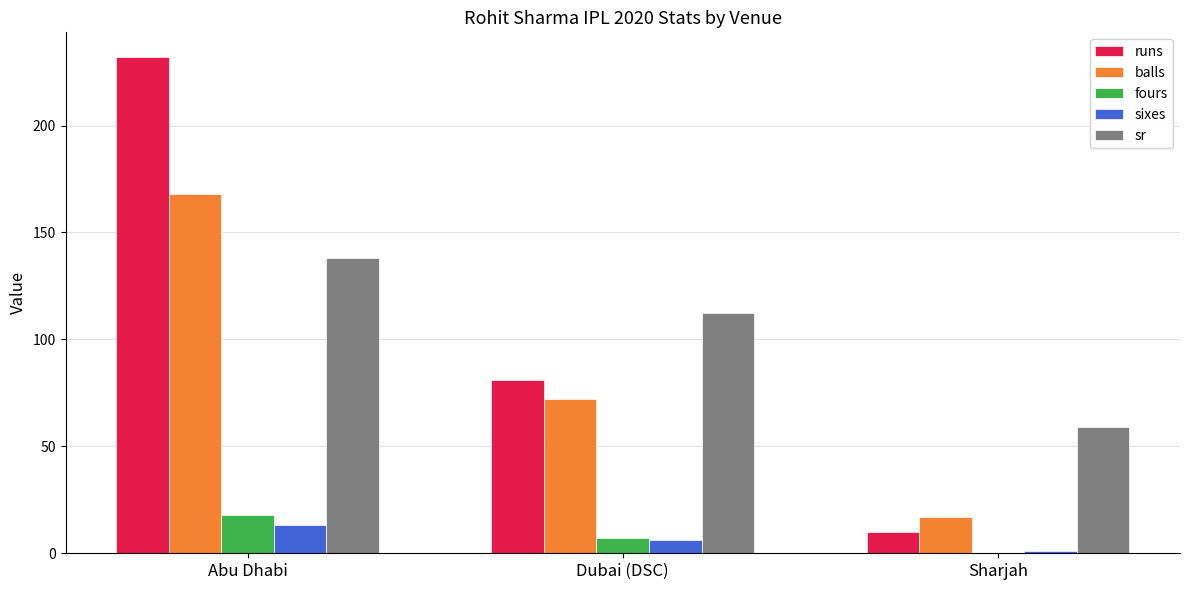

What is the total value across all series at Abu Dhabi?

569.1